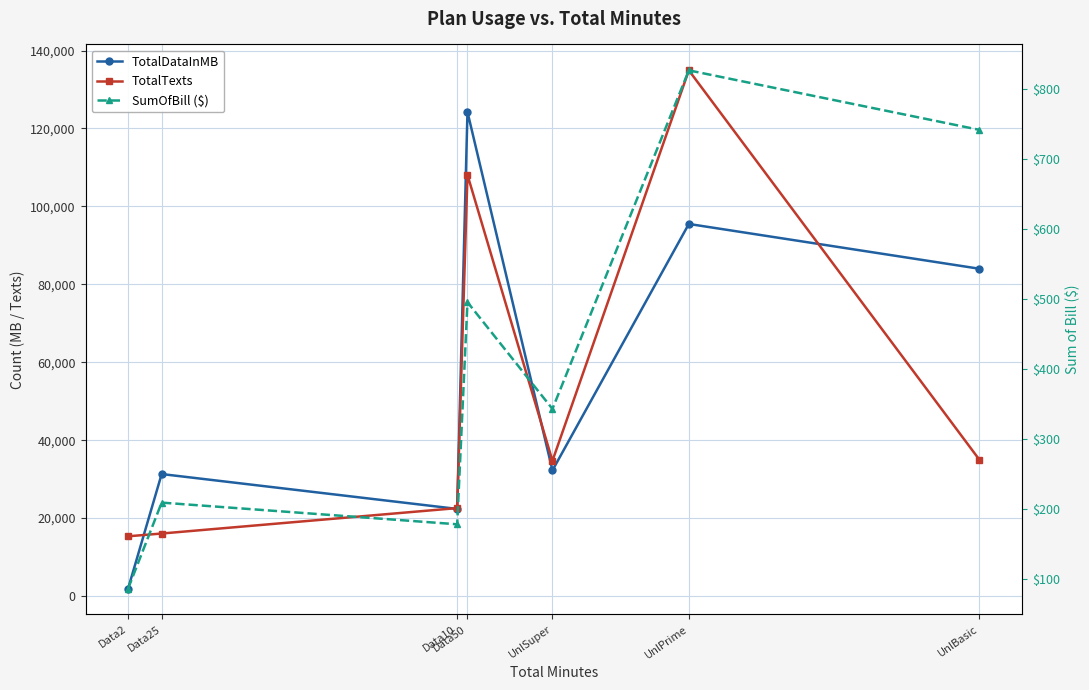

Rank the categories by TotalTexts value from lowest to highest.

Data2, Data25, Data10, UnlSuper, UnlBasic, Data50, UnlPrime